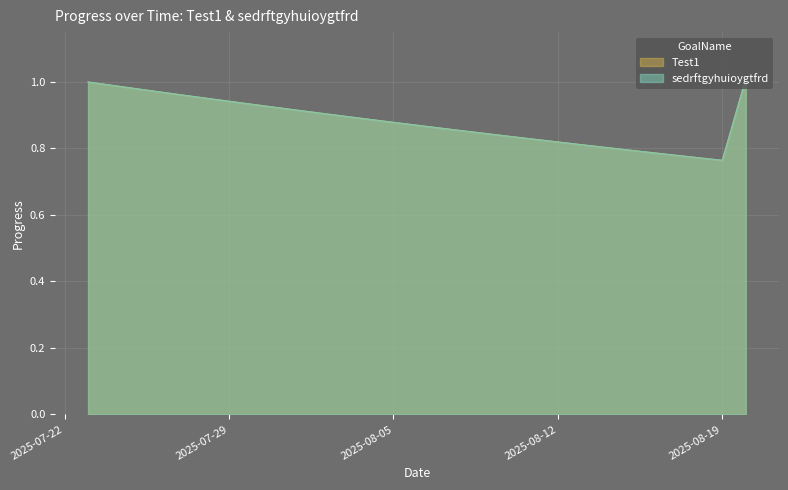

Between 2025-07-30 and 2025-08-08, which series saw the biggest shift?

Test1